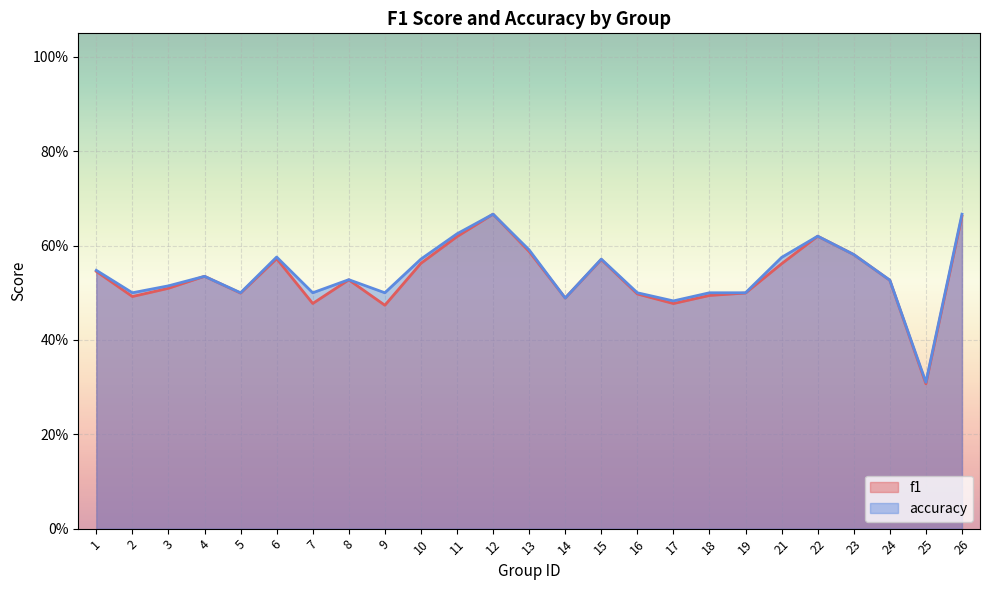

How many lines are shown in the chart?

2